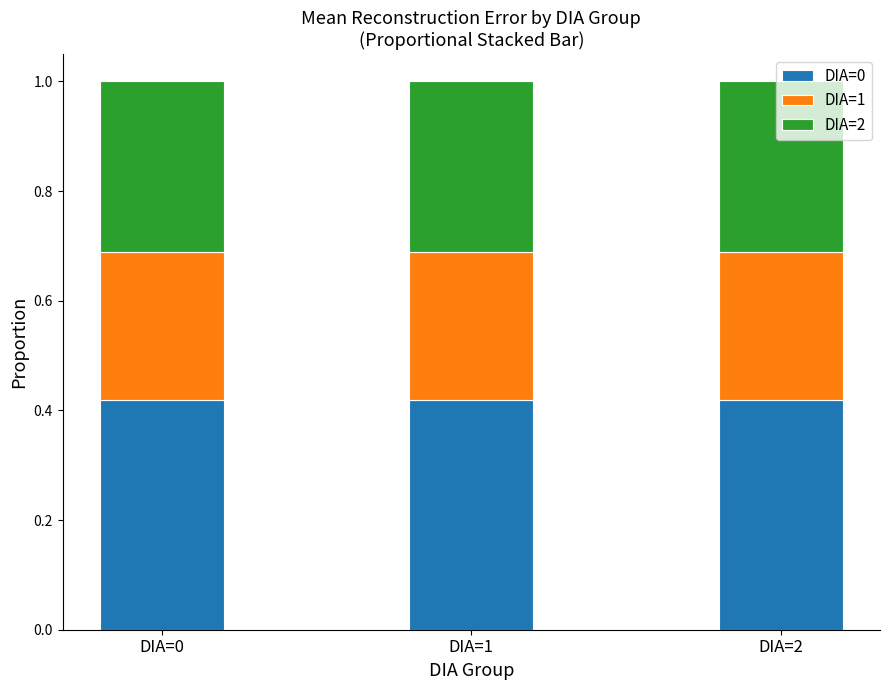

What is the total value across all series at DIA=0?

1.0